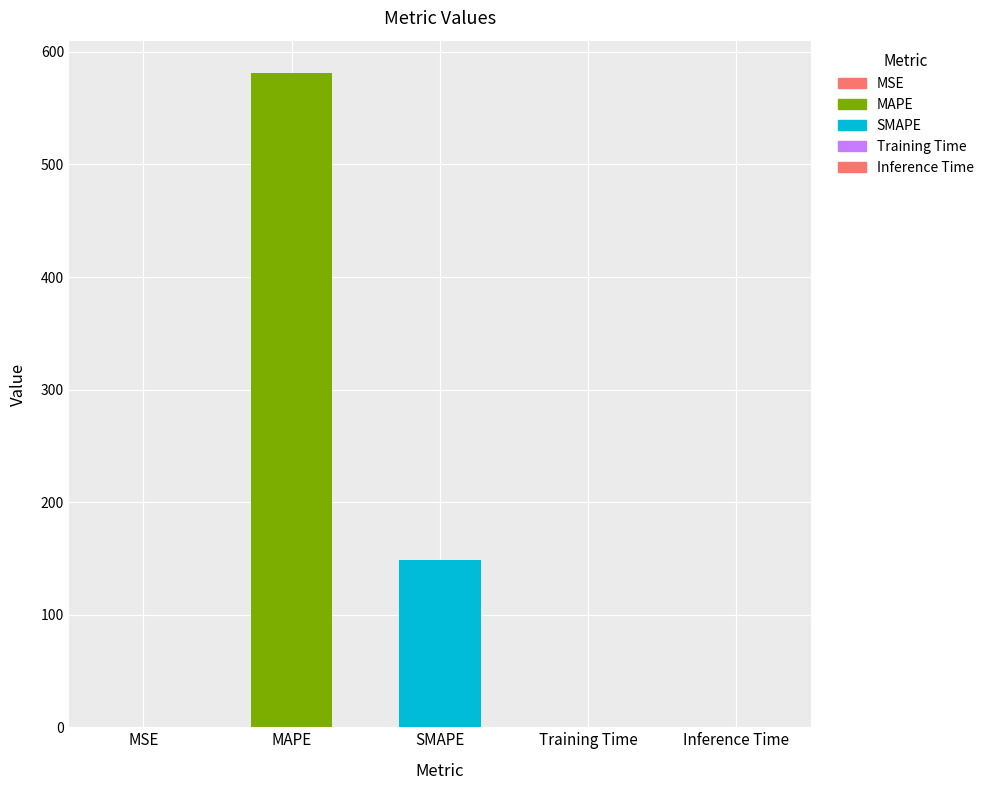

What is the sum of all values?

729.7